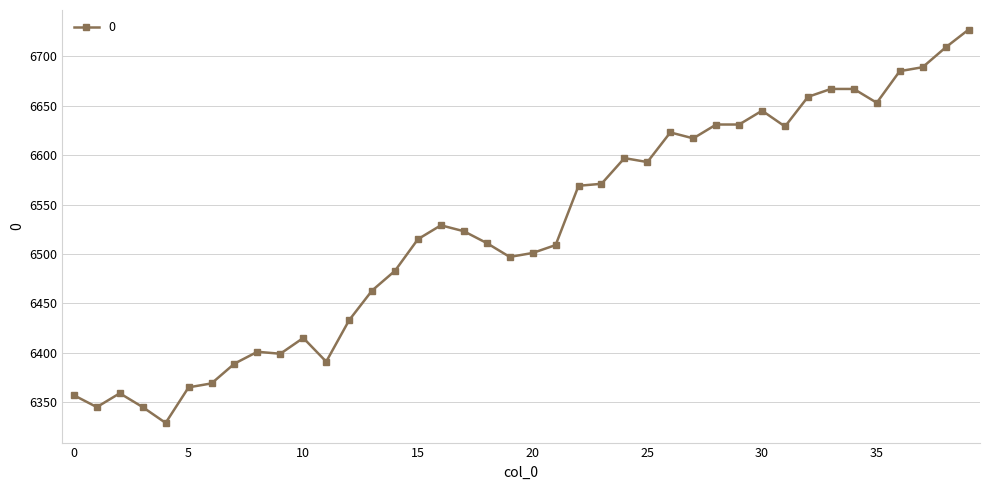

What is the difference between the second highest and minimum values?

380